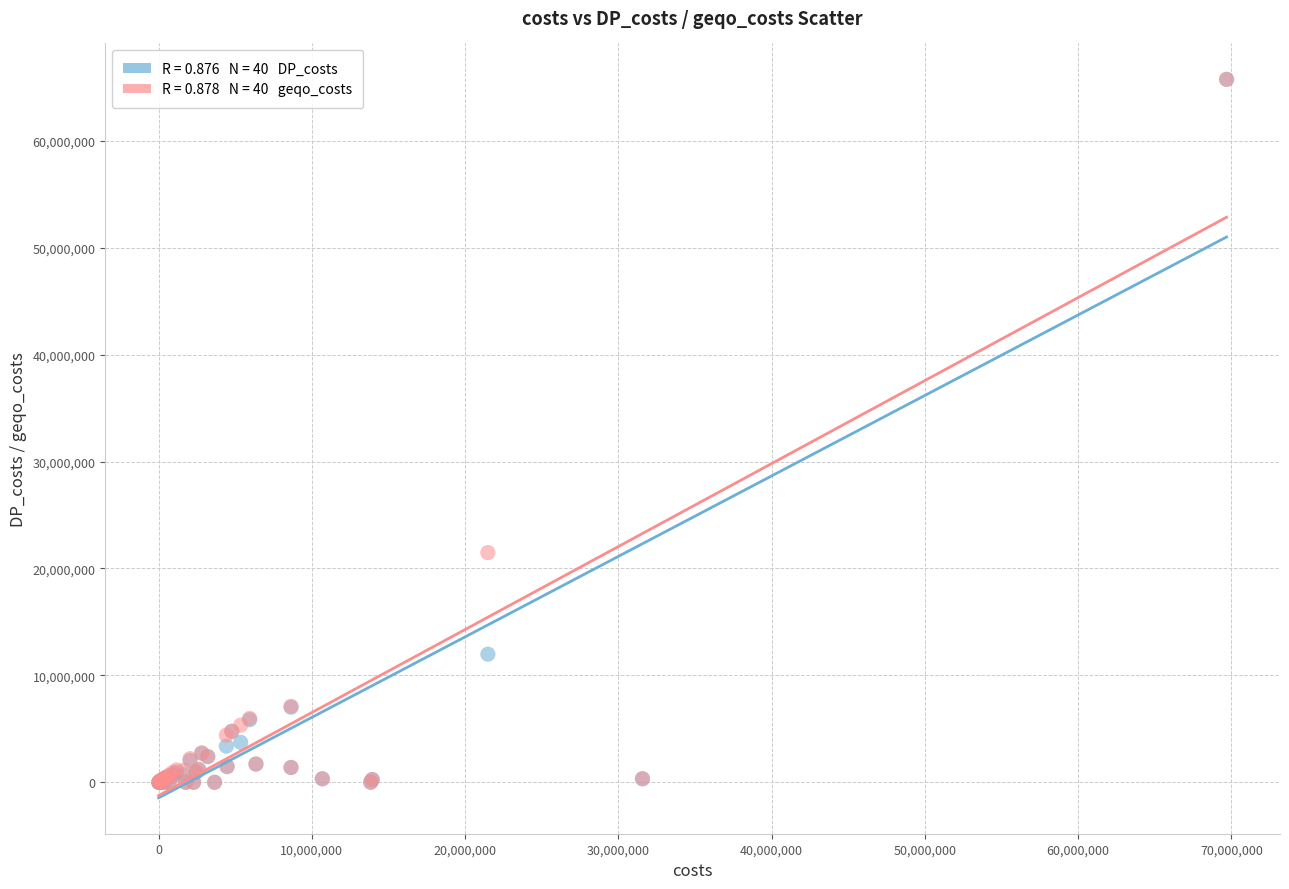

Across all series, what Y value is closest to 32866134?

21481809